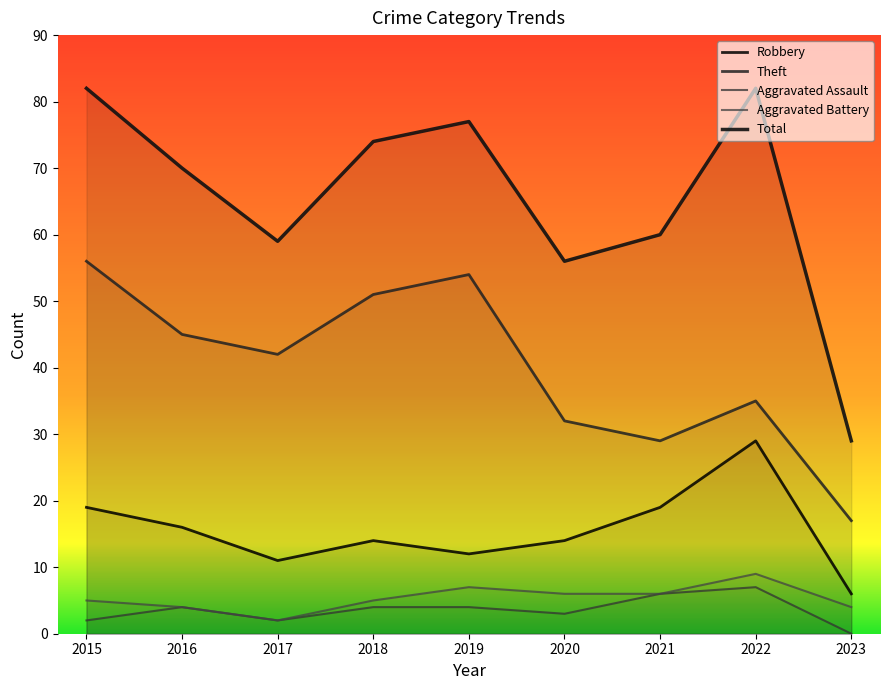

What is the value of the Theft point at the 4th from the left?

51